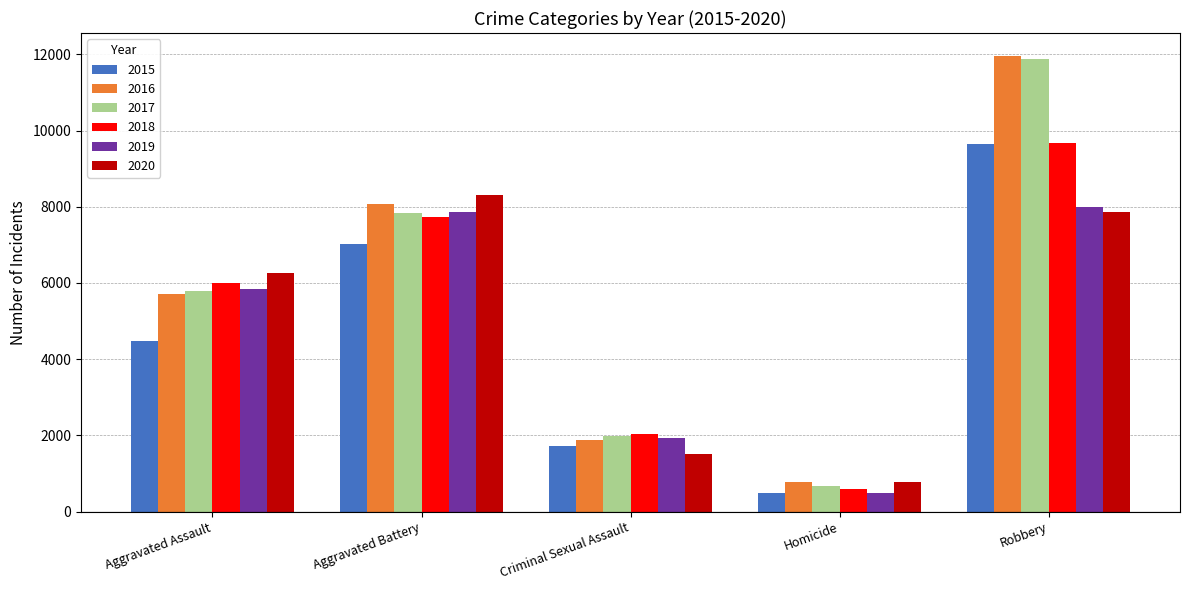

What is the spread (max minus min) of values at Aggravated Battery?

1302